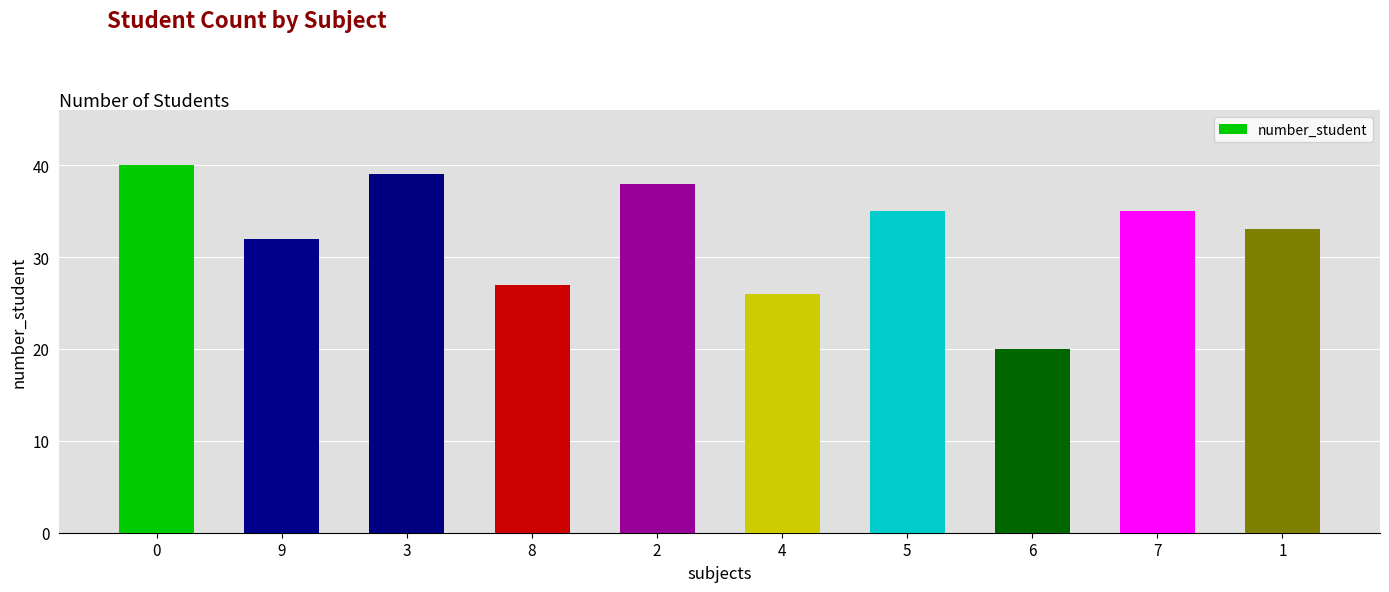

What is the maximum value shown in the chart?

40